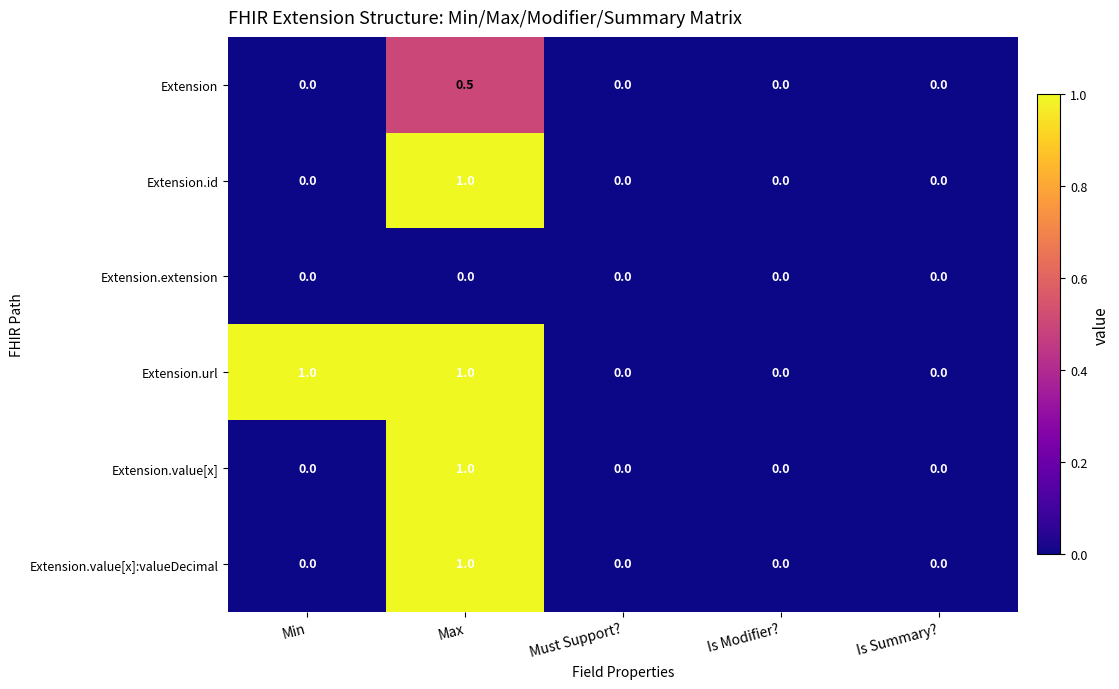

Between Min and Is Summary?, which series saw the biggest shift?

Extension.url